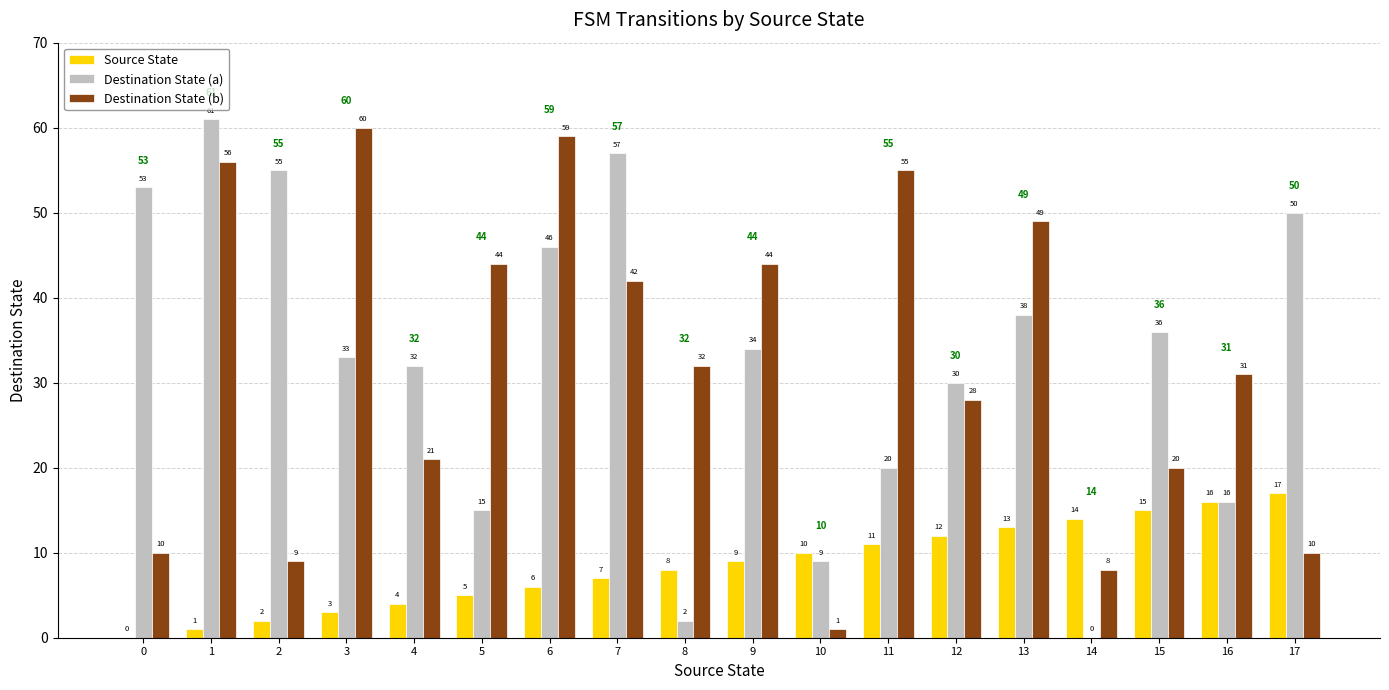

What are all the series names shown in the legend?

Source State, Destination State (a), Destination State (b)